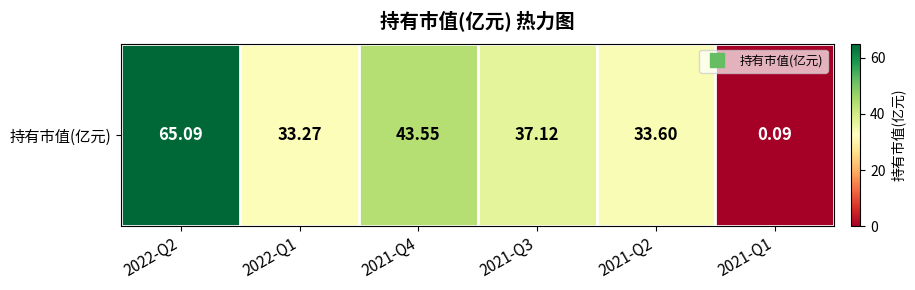

What is the difference between the values at 2022-Q1 and 2021-Q1?

33.2